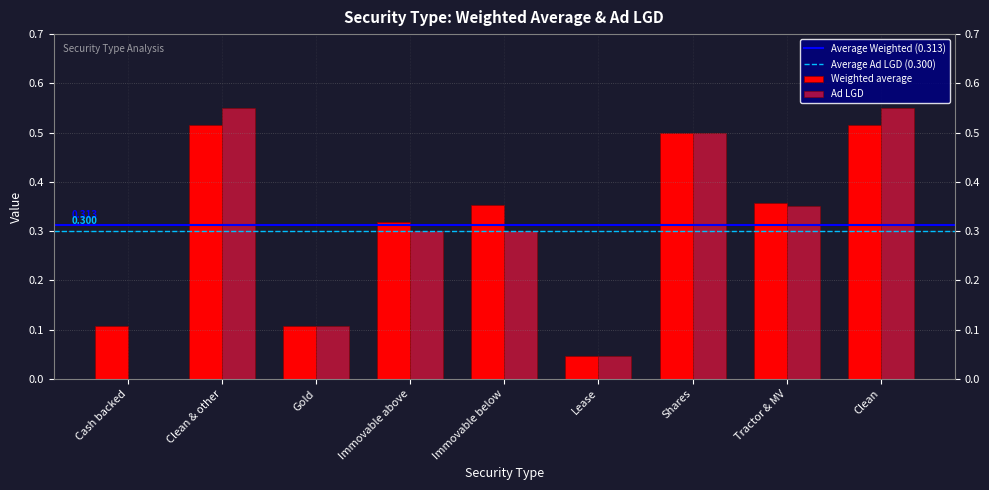

The value of Weighted average at Clean is 0.5. True or false?

True